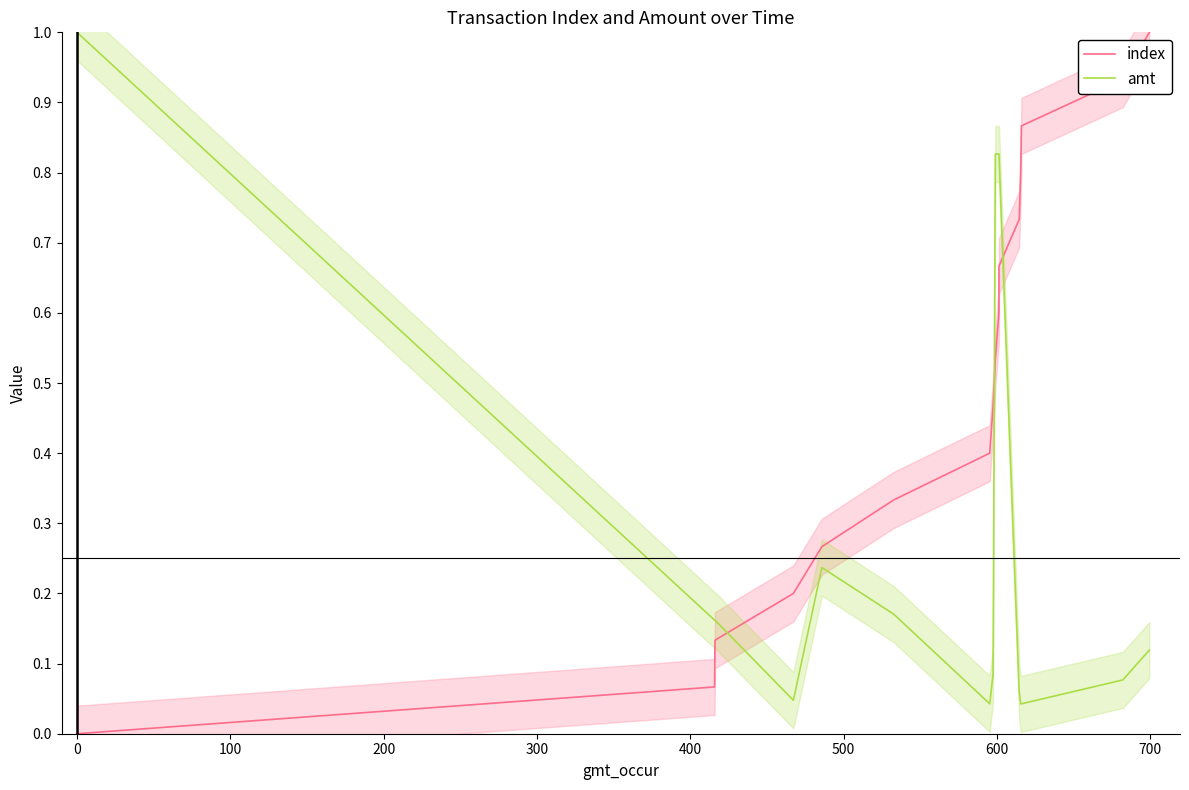

How many times do index and amt cross each other?

3